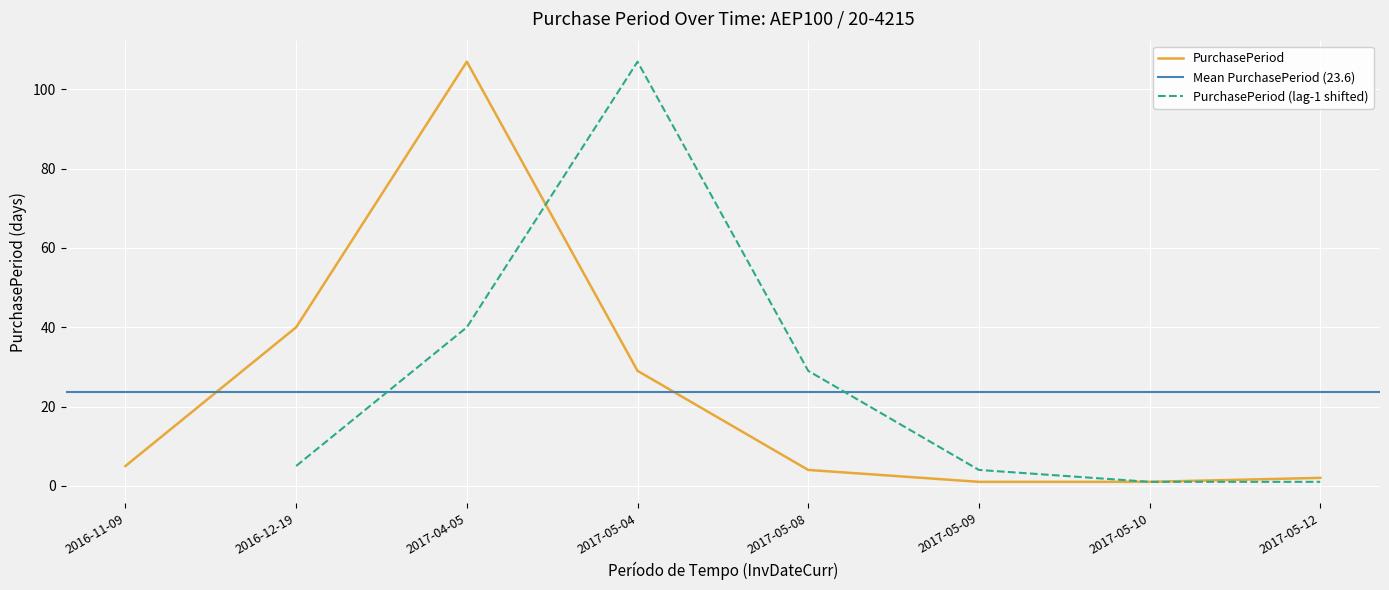

What is the difference between the second highest and second lowest values?

39